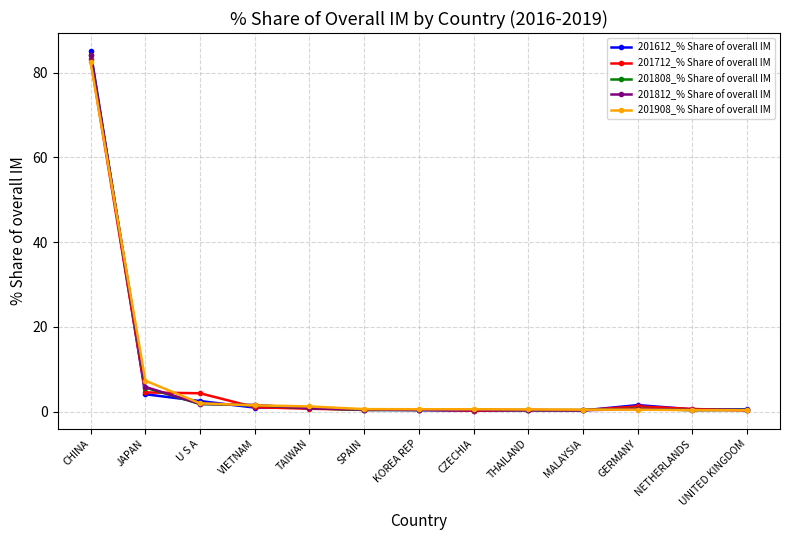

What is the sum of all 201812_% Share of overall IM values?

97.4